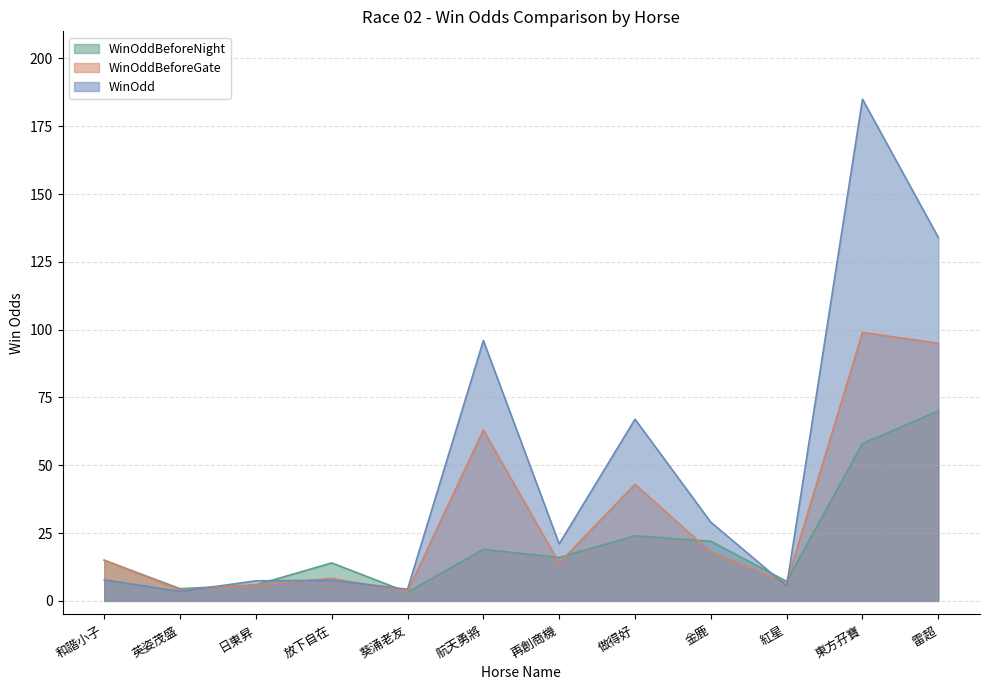

What is the difference between the WinOdd values at 英姿茂盛 and 葵涌老友?

0.8